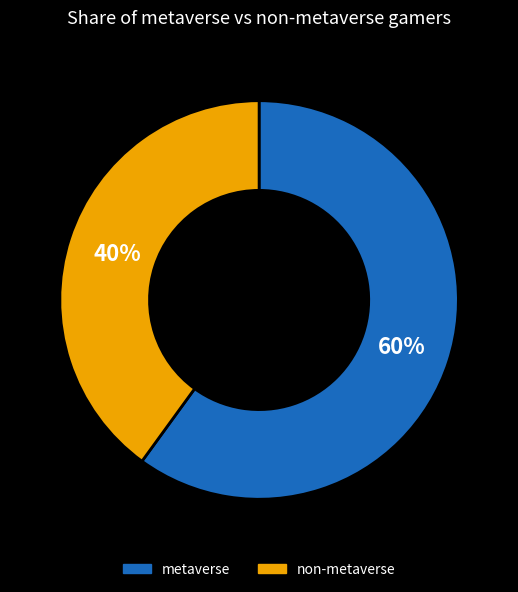

Rank the categories by value from lowest to highest.

non-metaverse, metaverse